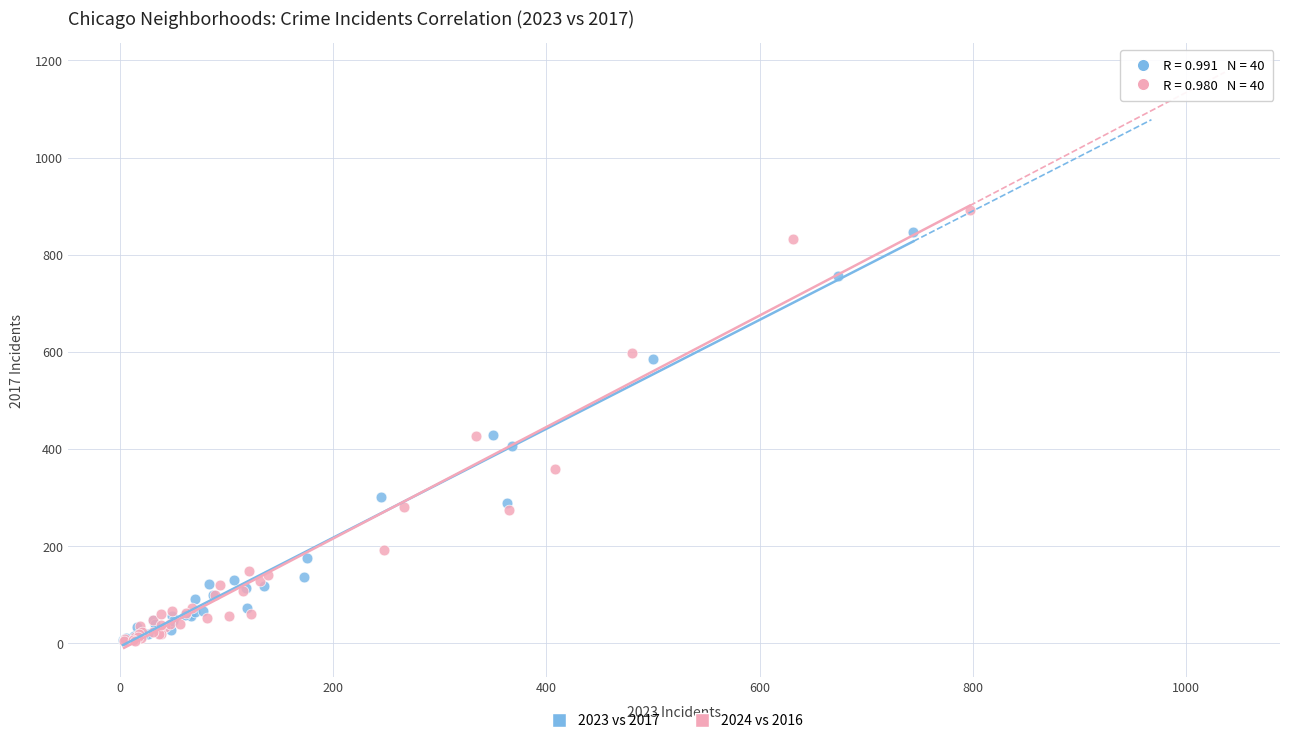

Which series has the widest spread of Y values?

2024 vs 2016